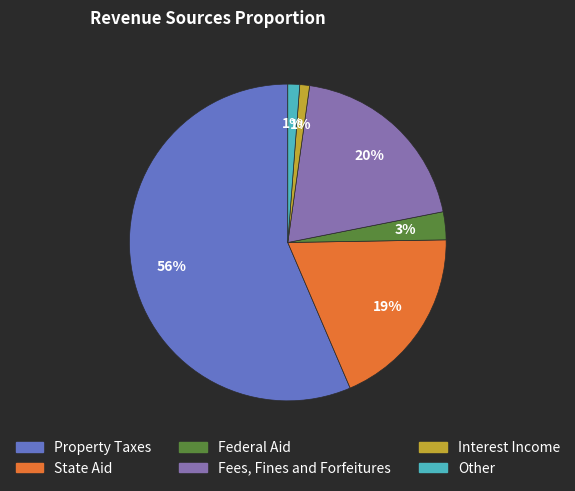

To the nearest percent, what percentage of the pie is Interest Income?

1%